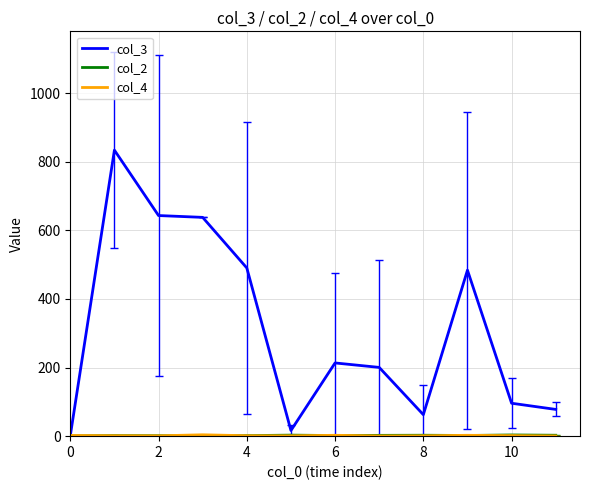

Which series has the largest total across all categories?

col_3